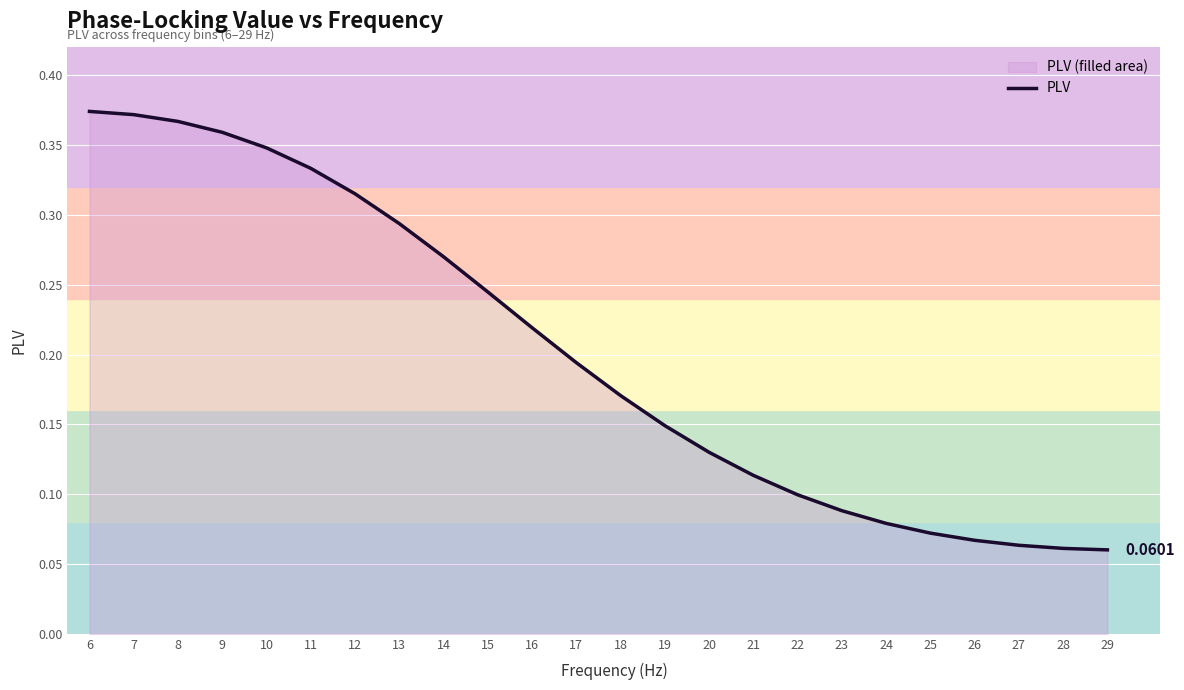

What is the difference between the values at 16 and 21?

0.1